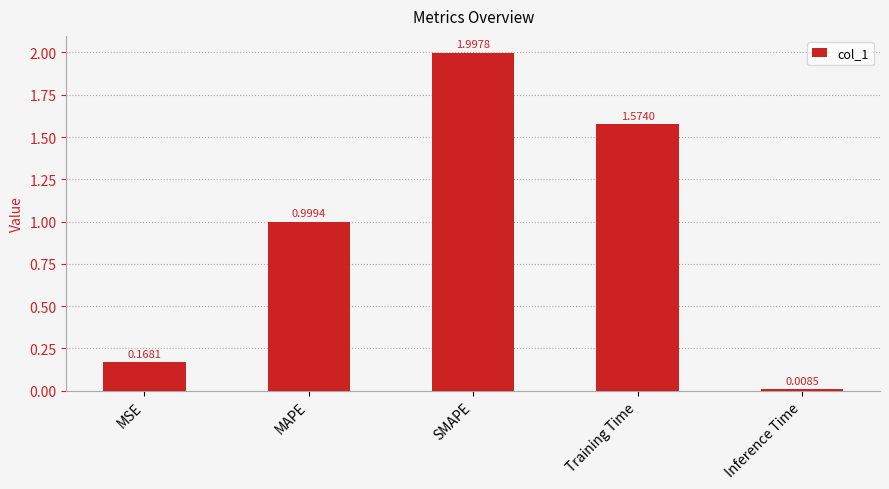

At which category does the chart reach its minimum across all series?

Inference Time